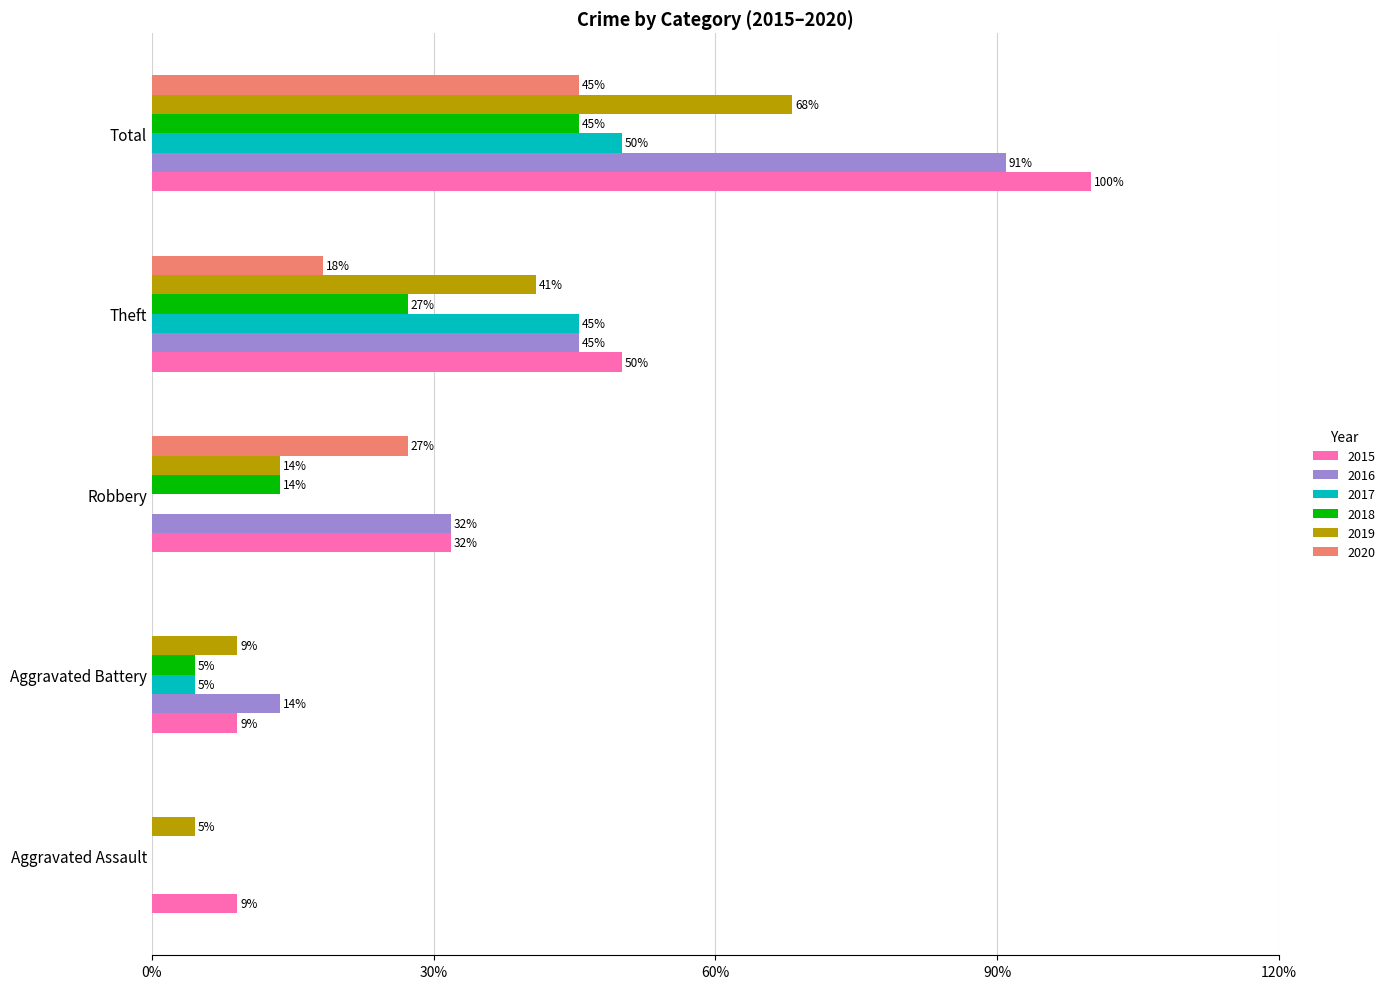

What are all the series names shown in the legend?

2015, 2016, 2017, 2018, 2019, 2020